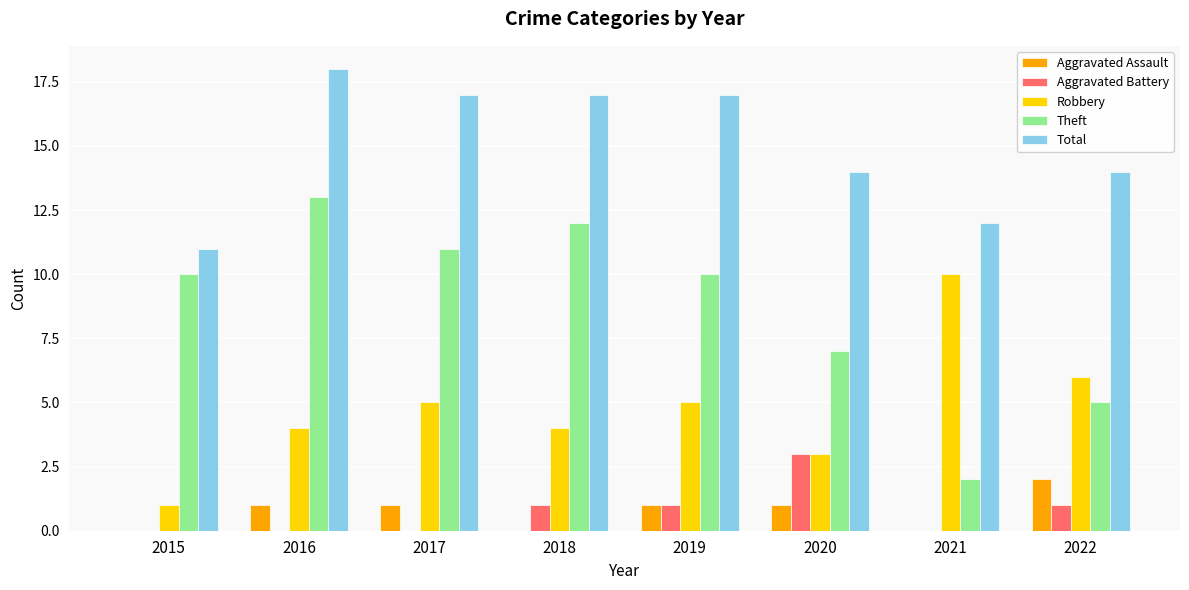

Which series has the largest range (max minus min)?

Theft